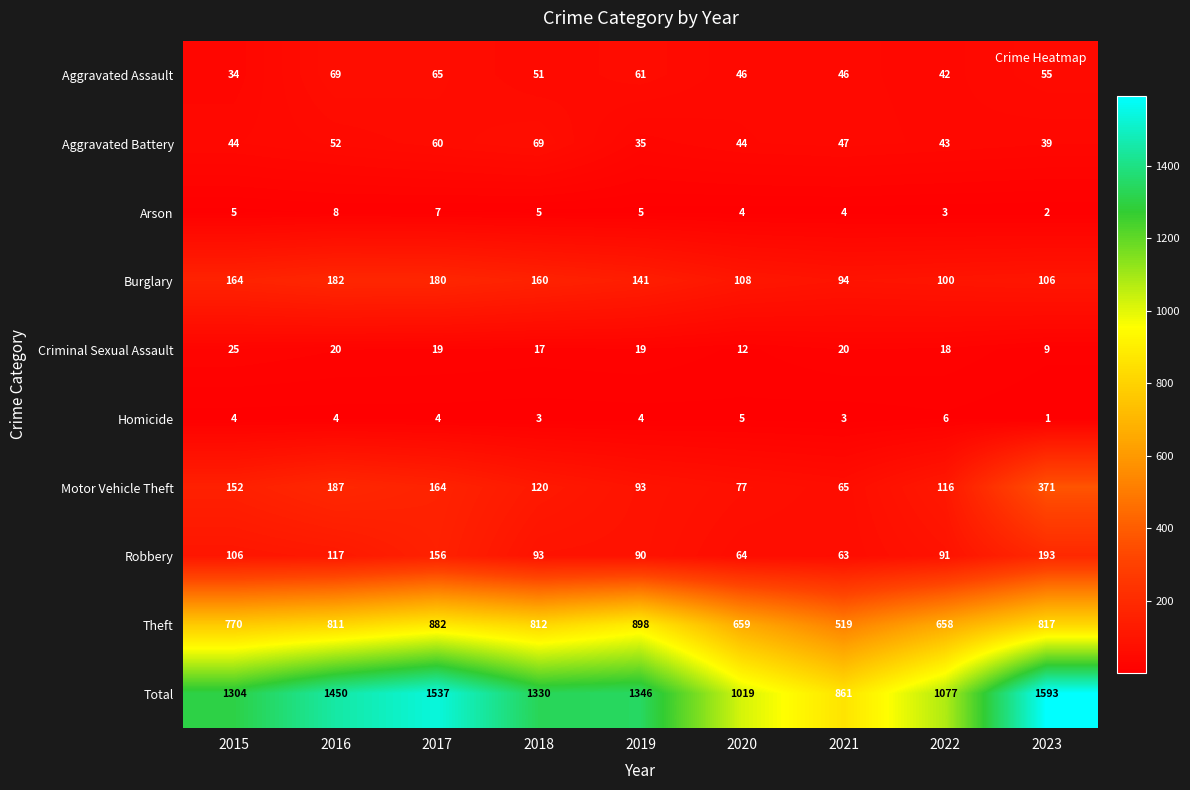

What is the difference between the maximum and minimum values in the Criminal Sexual Assault series?

16